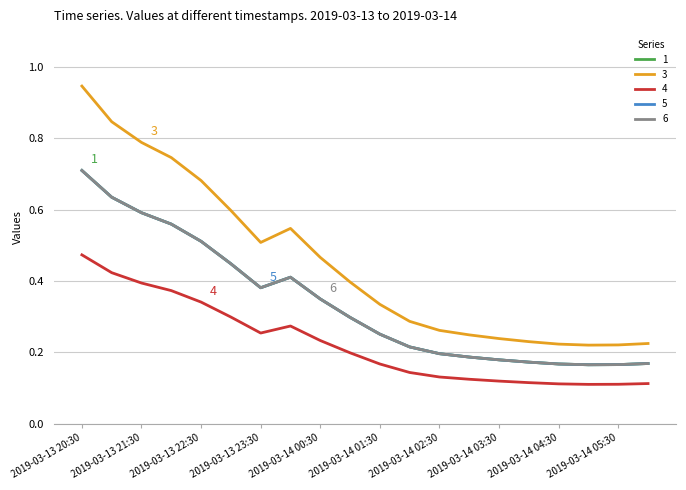

Is this an area chart (filled region under the line)?

No